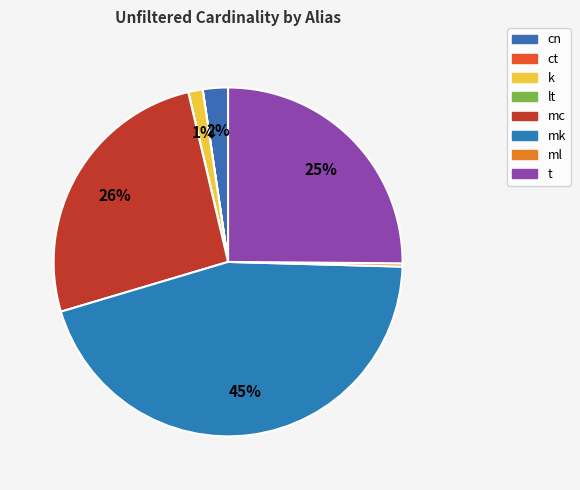

Which has a higher value, ml or k?

k